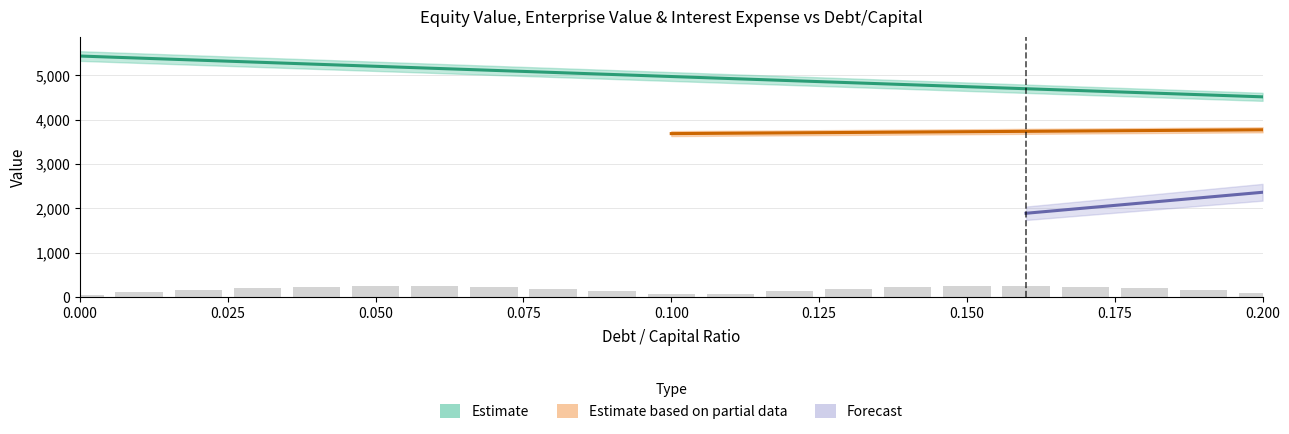

What is the value of the equity_value bar at the 15th from the left?

4789.1